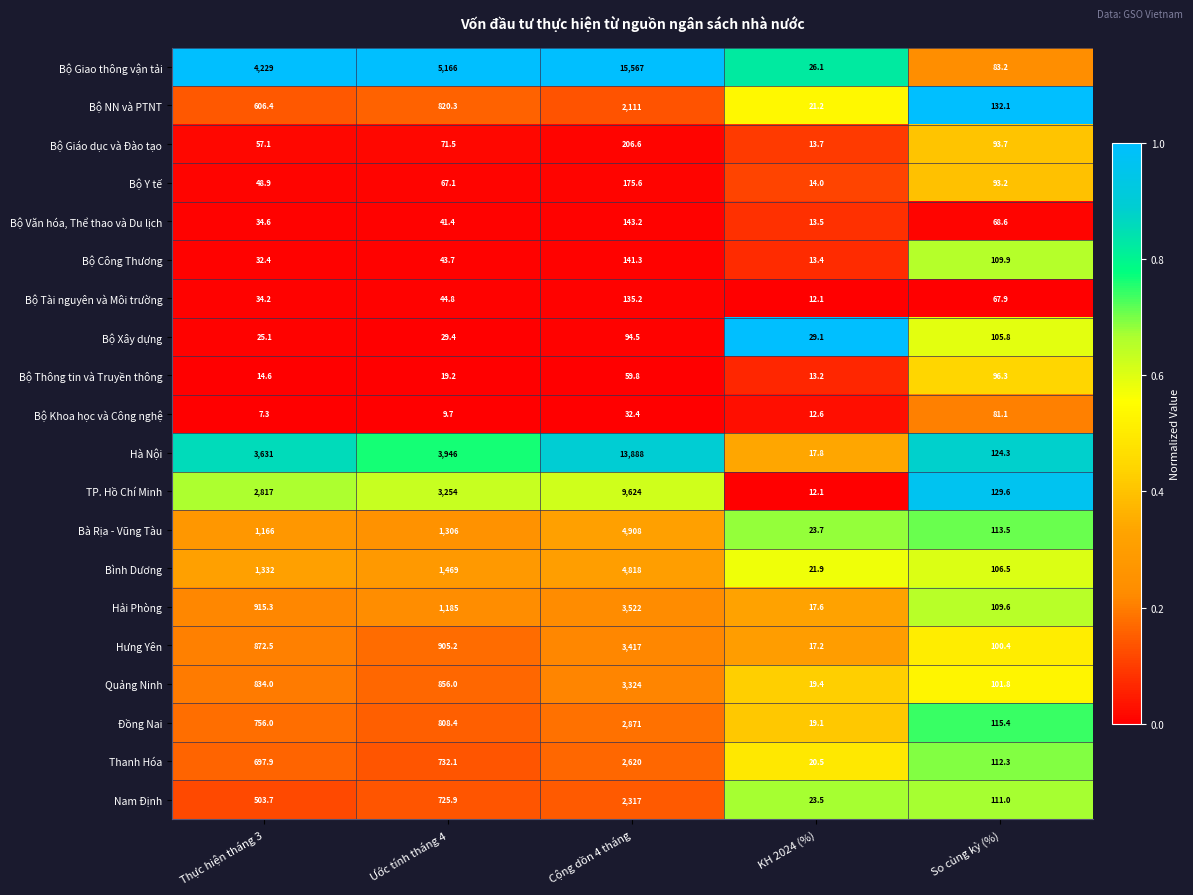

Which series has the largest total across all categories?

Bộ Giao thông vận tải